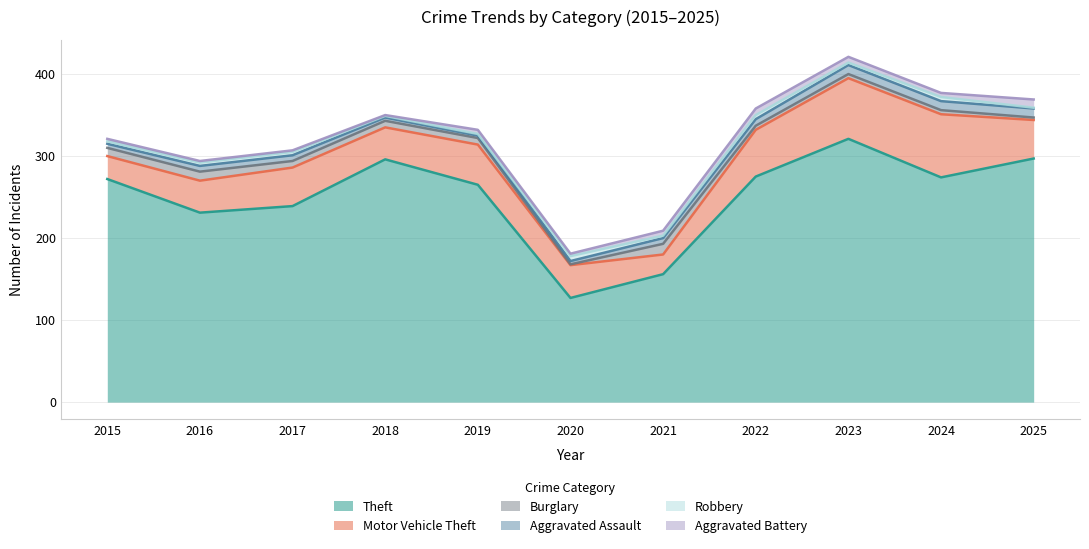

Is it true that Burglary equals 8 at 2017?

True